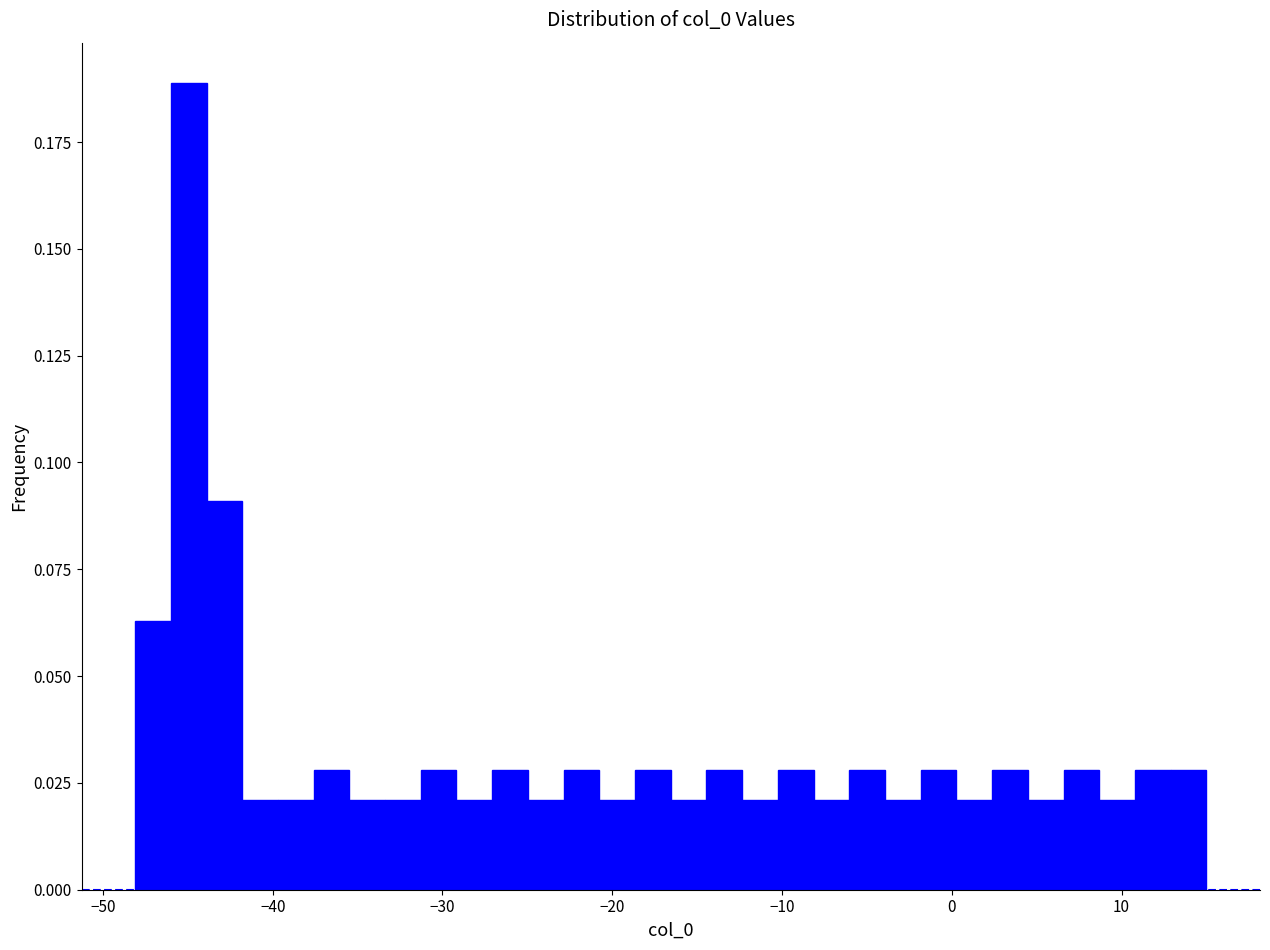

Around what value on the x-axis is the tallest bar? Give the approximate position of its centre, as read against the axis.

-45